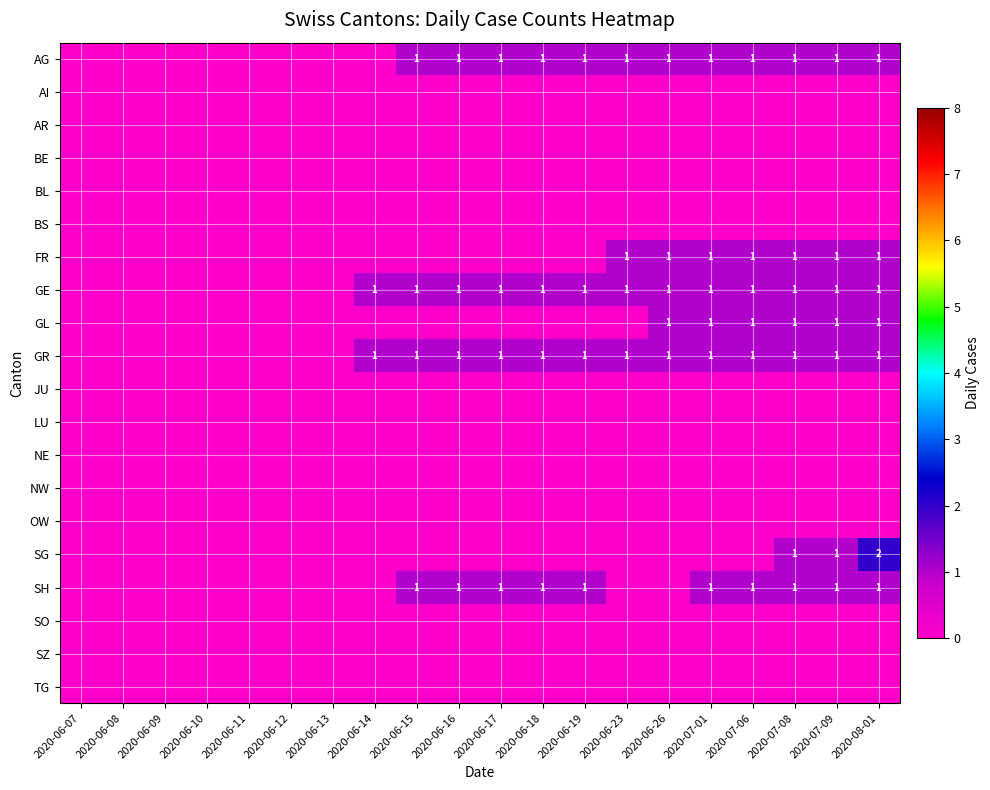

How many categories are shown in the chart?

20